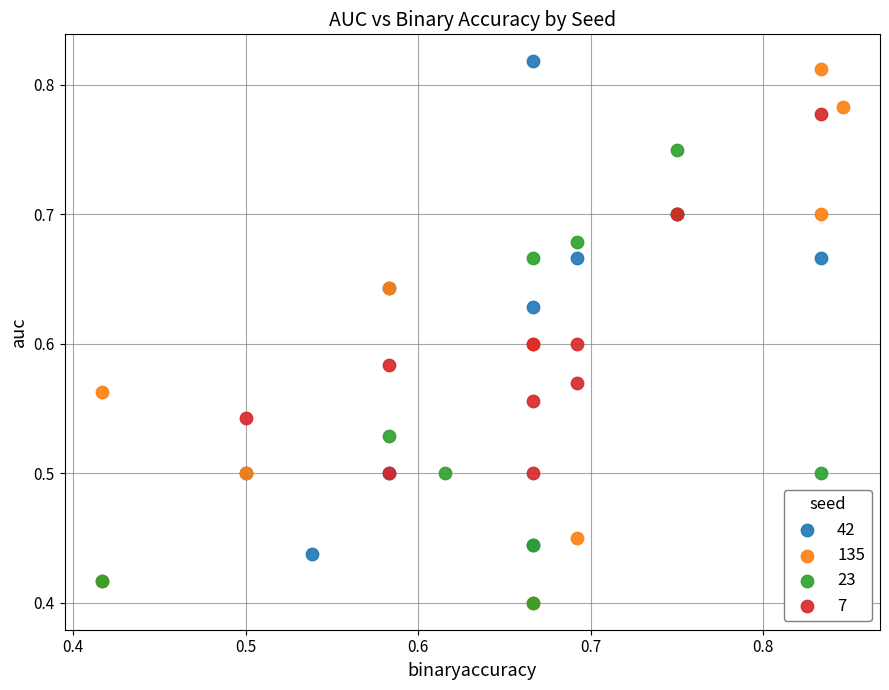

Which series has the largest Y range (max minus min)?

135